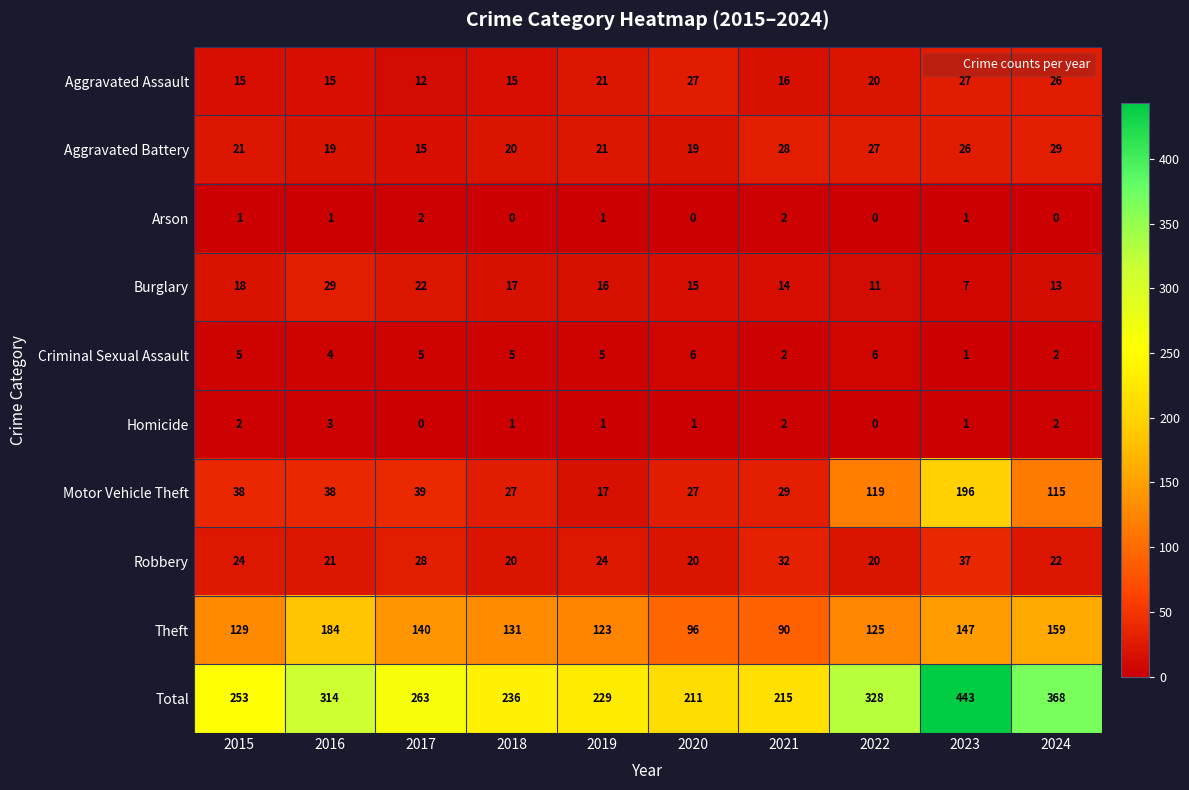

Rank the categories by Total value from lowest to highest.

2020, 2021, 2019, 2018, 2015, 2017, 2016, 2022, 2024, 2023